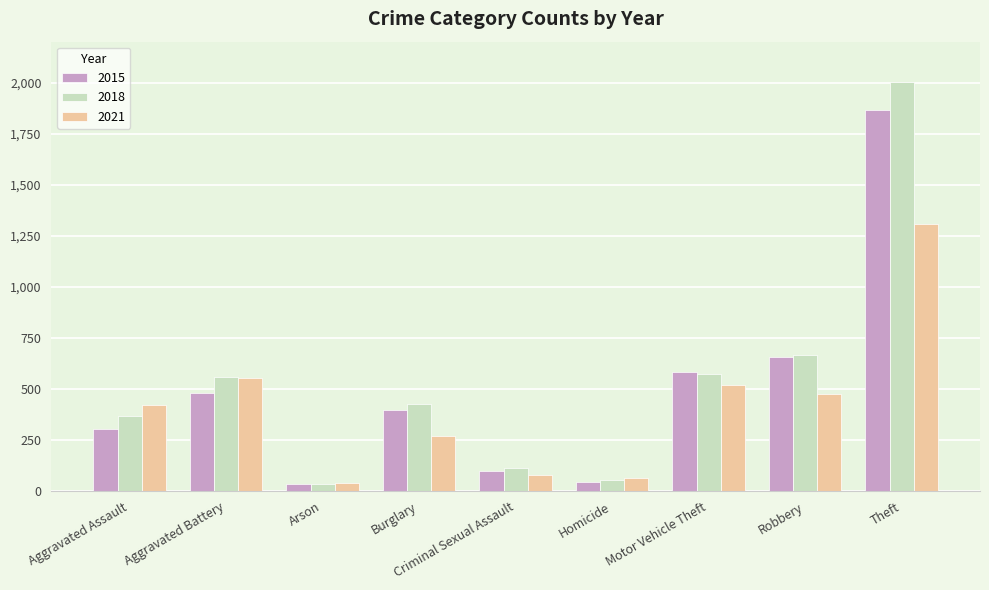

How many bars are there in each group?

3